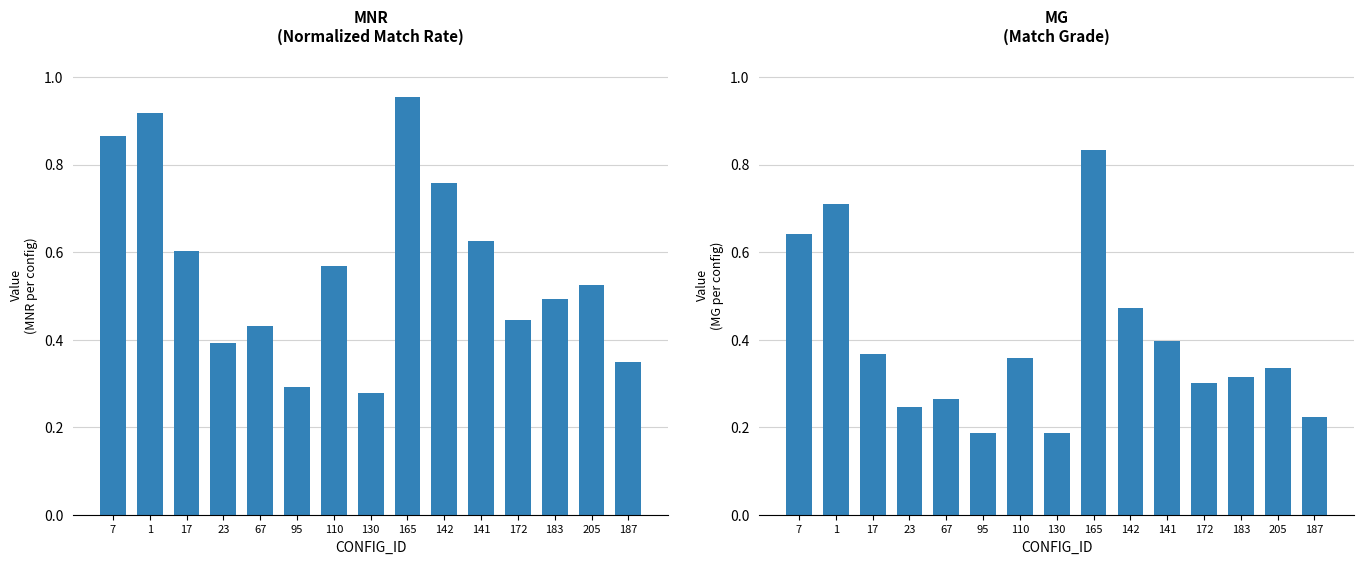

Does the chart contain any negative values?

No